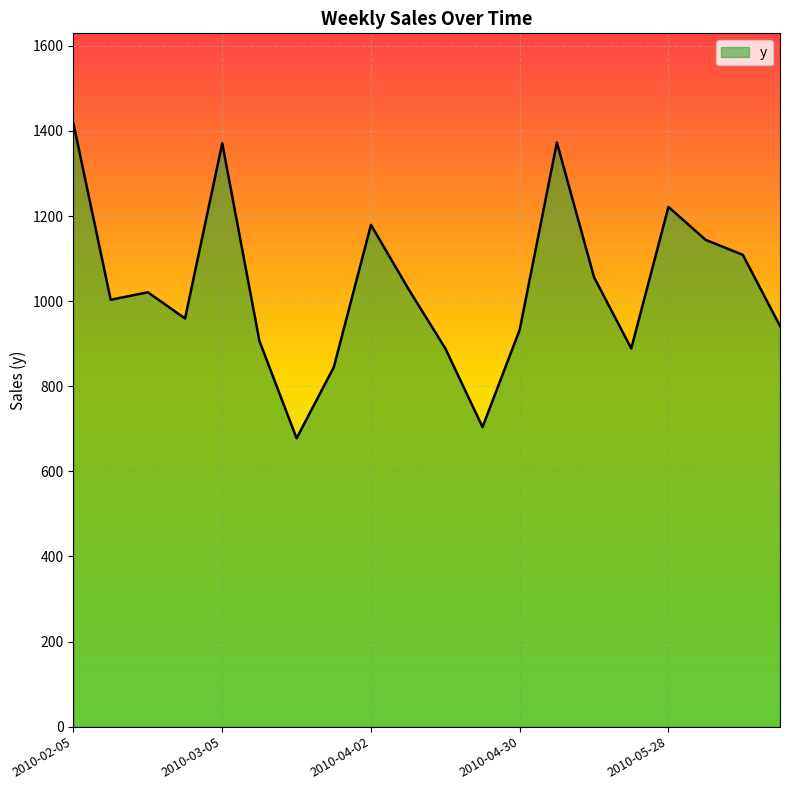

What is the smallest value displayed?

677.6